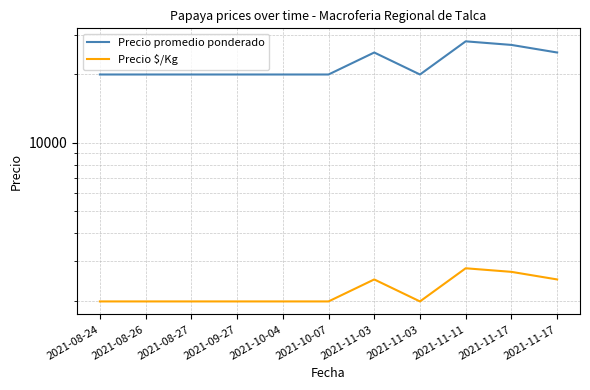

What is the maximum value shown in the chart?

28000